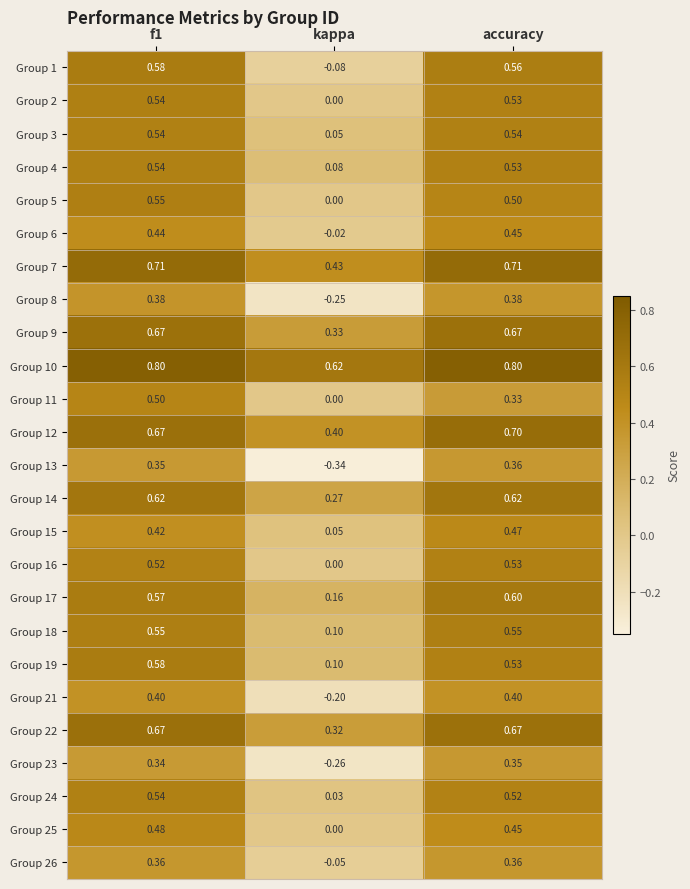

Between f1 and accuracy, which series saw the biggest shift?

Group 11